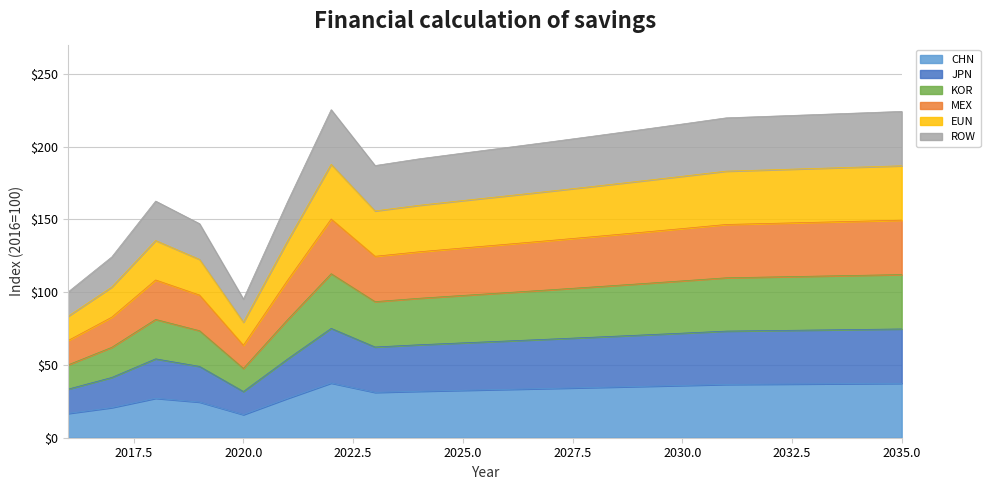

Where does the ROW series first go above 203?

2022